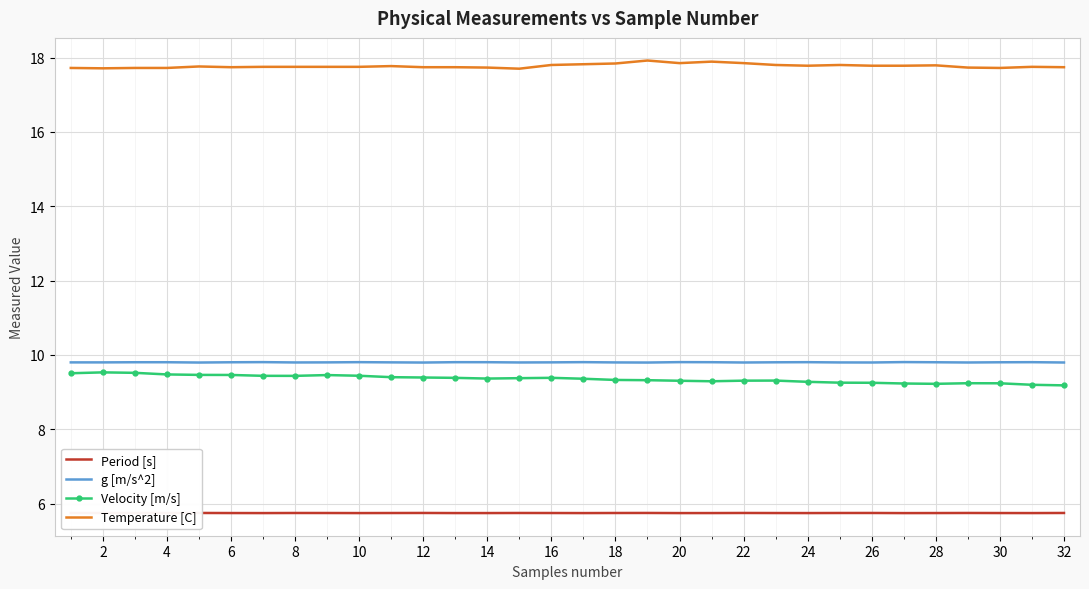

At how many categories does at least one series exceed 16?

32